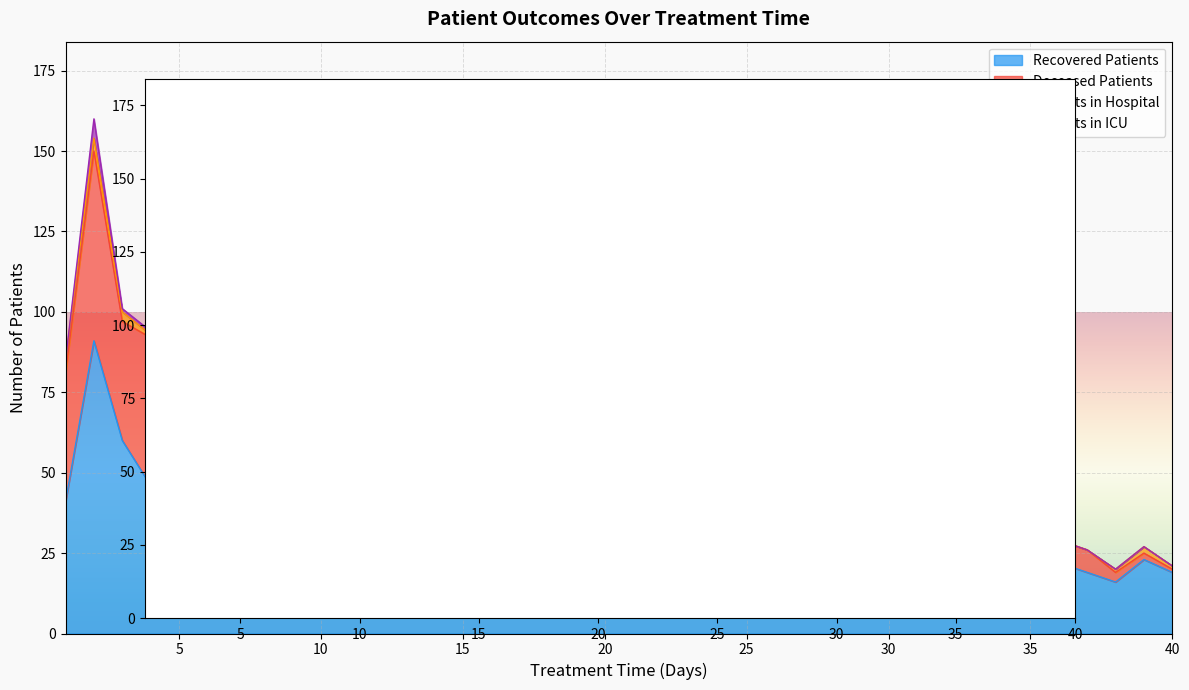

What is the difference between the recovered_patients values at 21 and 33?

15